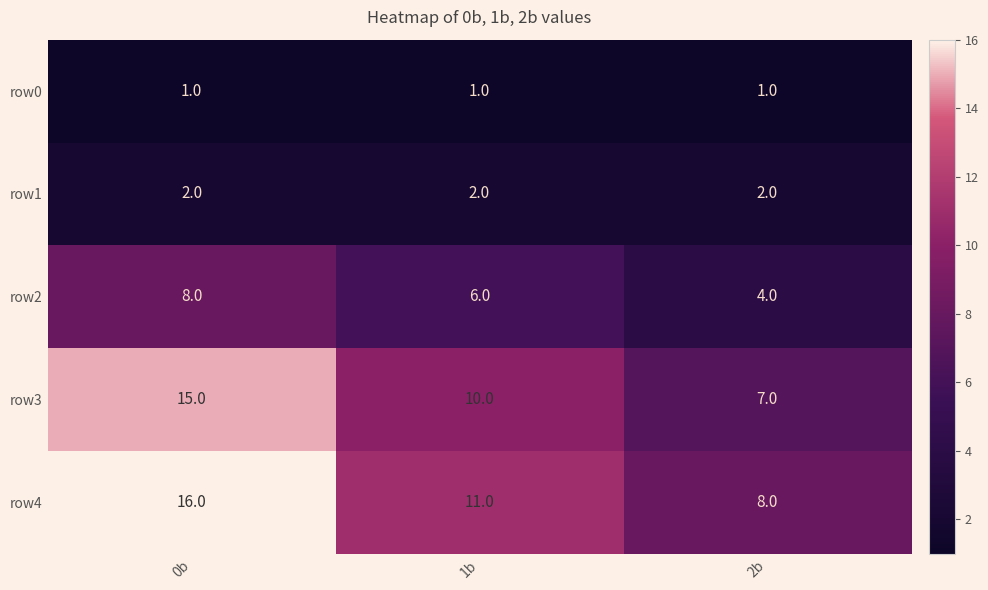

What is the difference between the maximum and minimum values in the row3 series?

8